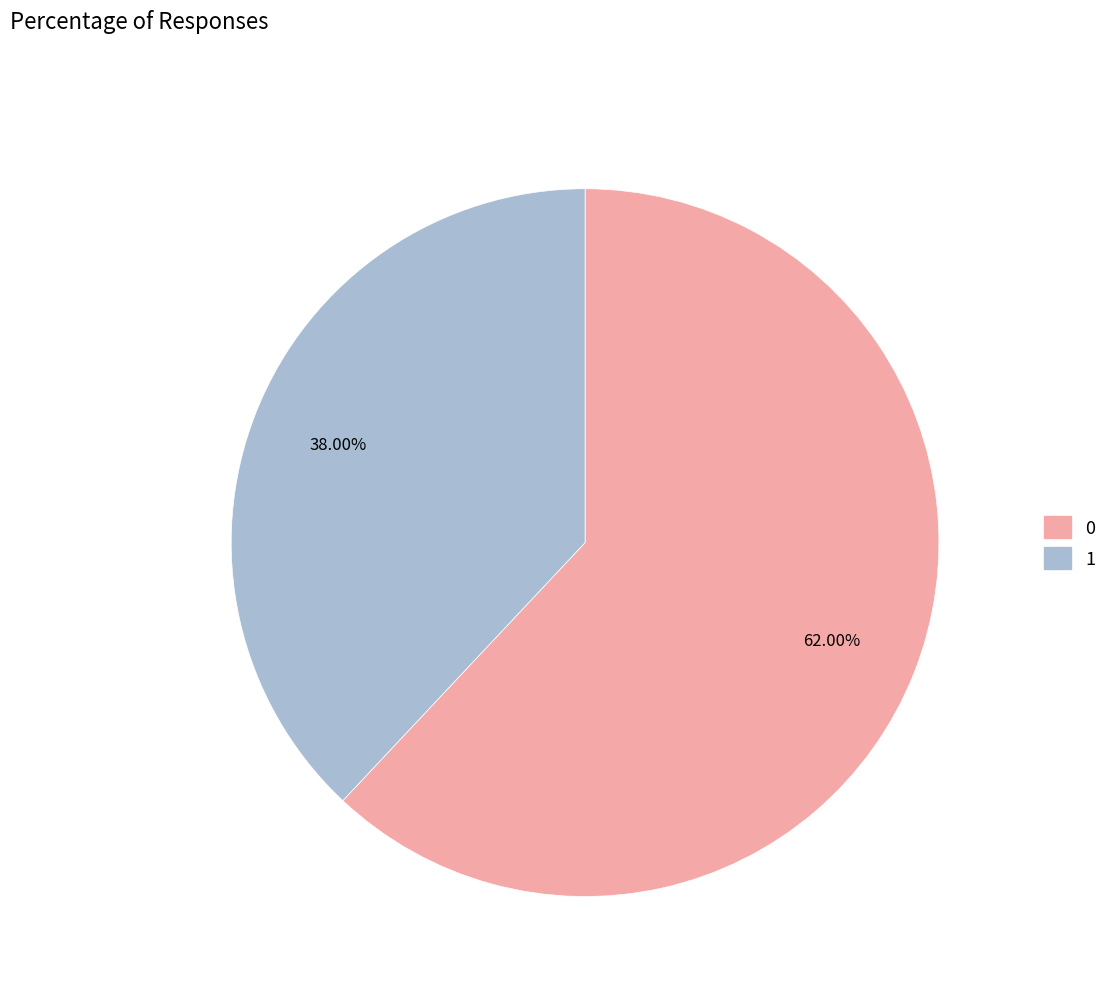

To the nearest percent, what is the average slice percentage?

50%